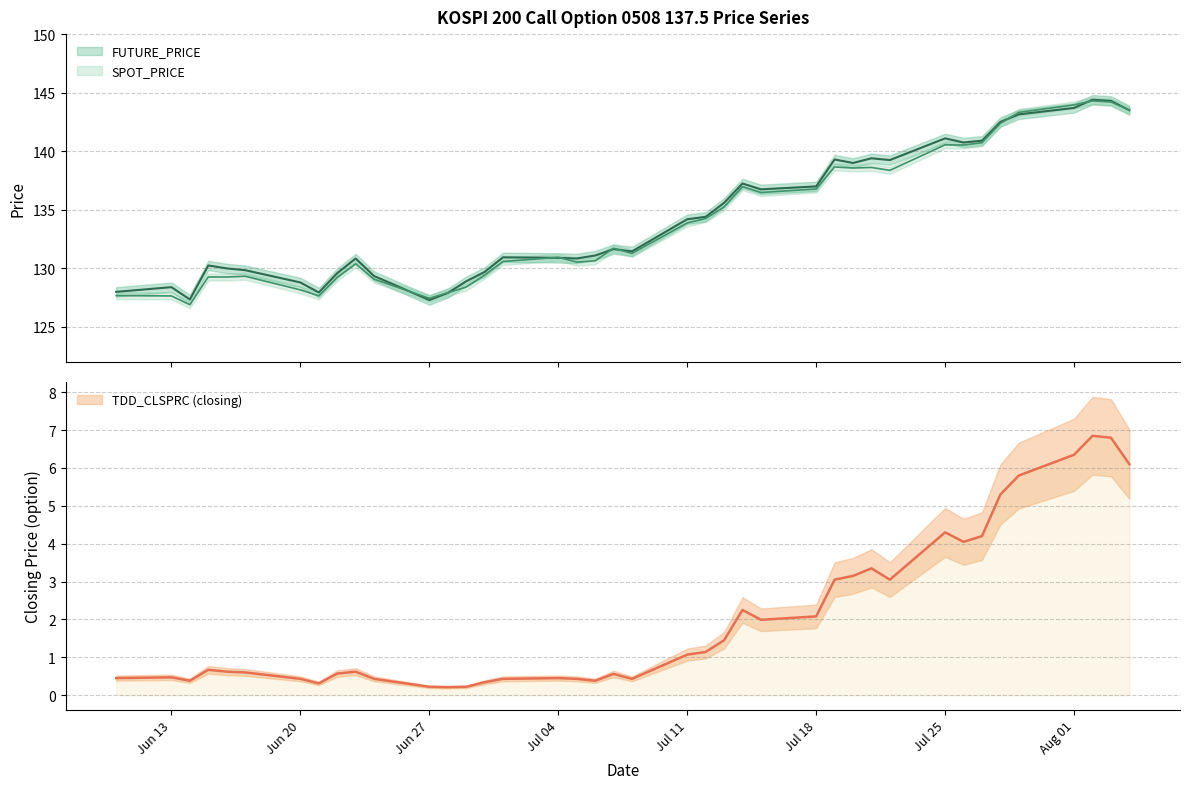

Is the value of FUTURE_PRICE at 2005-07-04 greater than the value of TDD_CLSPRC at 2005-06-17?

Yes